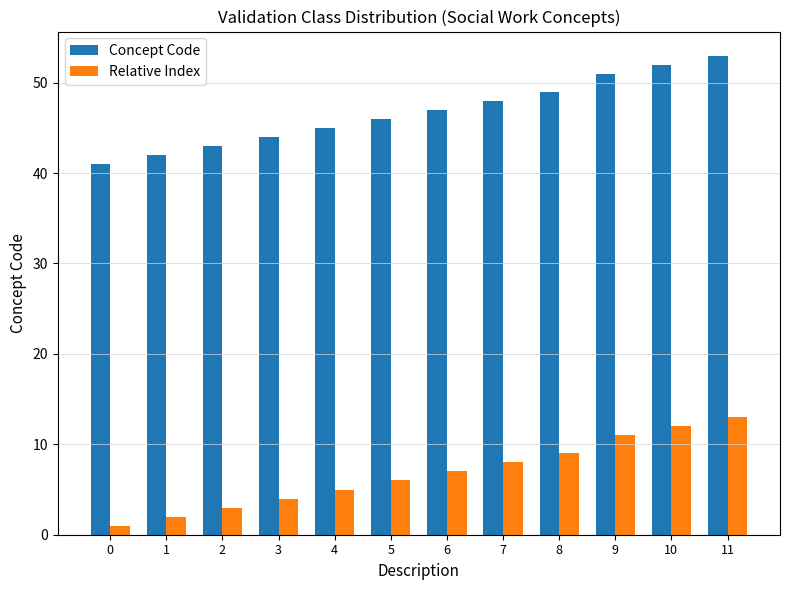

Is the value of Relative Index at 8 greater than the value of Concept Code at 11?

No